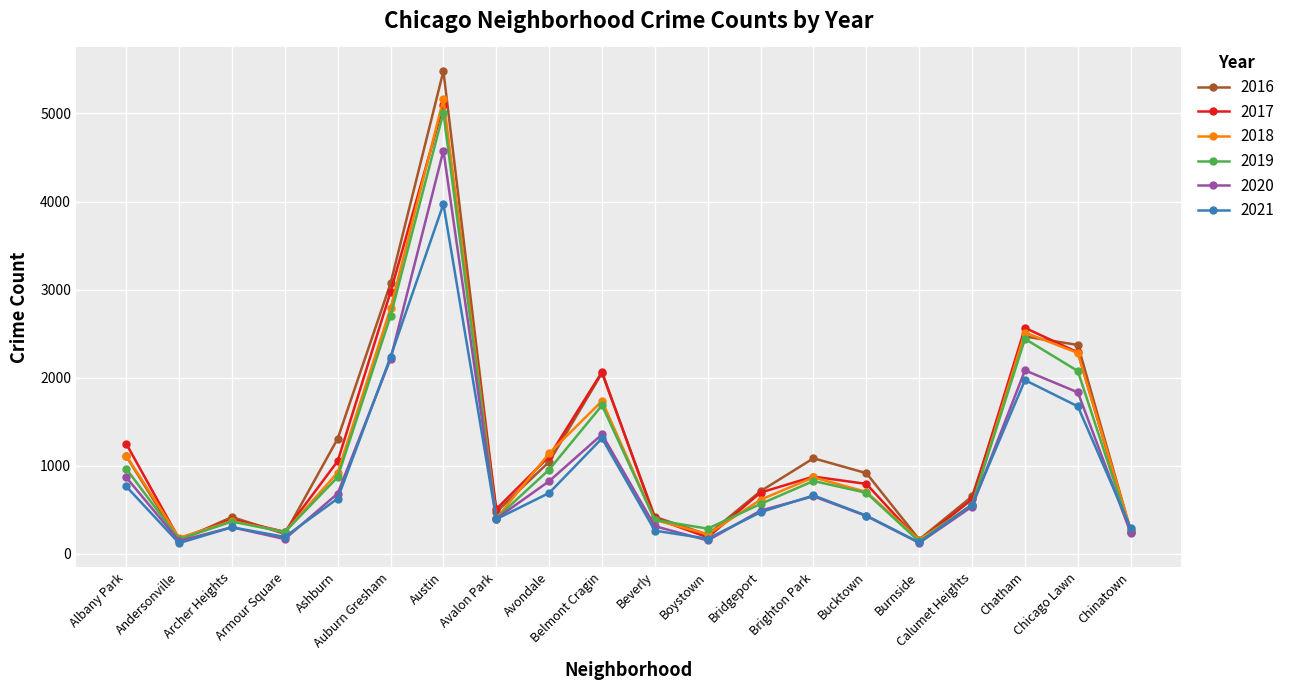

What is the total value across all series at Auburn Gresham?

15982